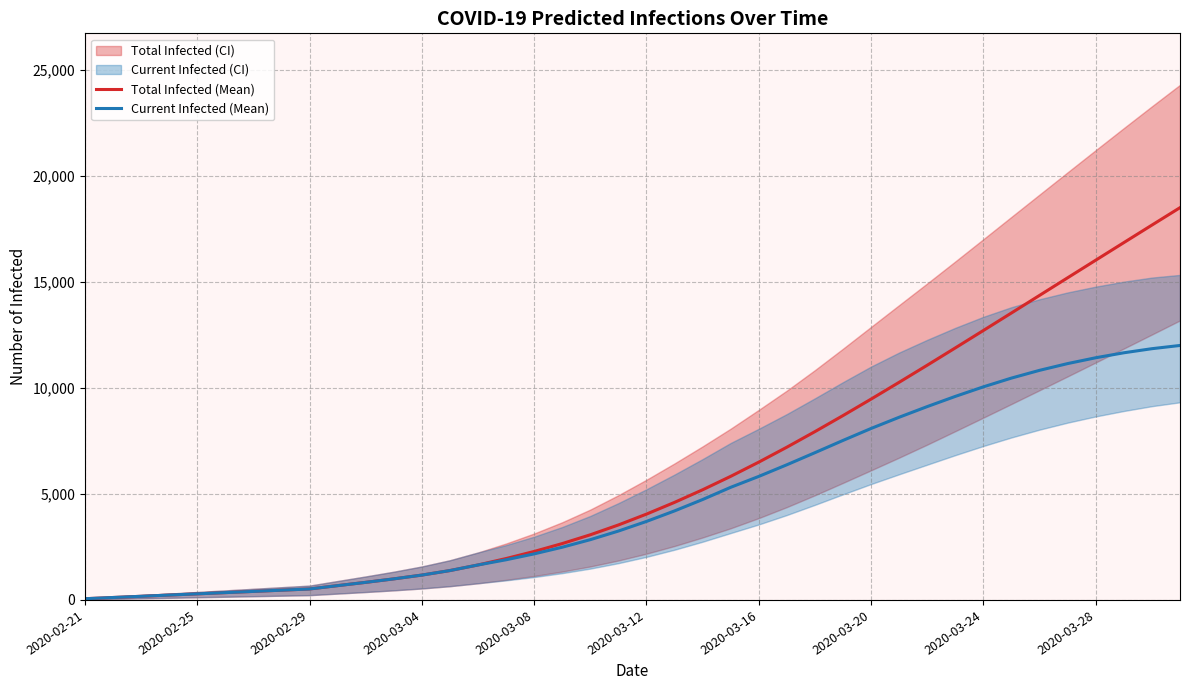

The value of Total Infected (Mean) at 30 is 11069. True or false?

True